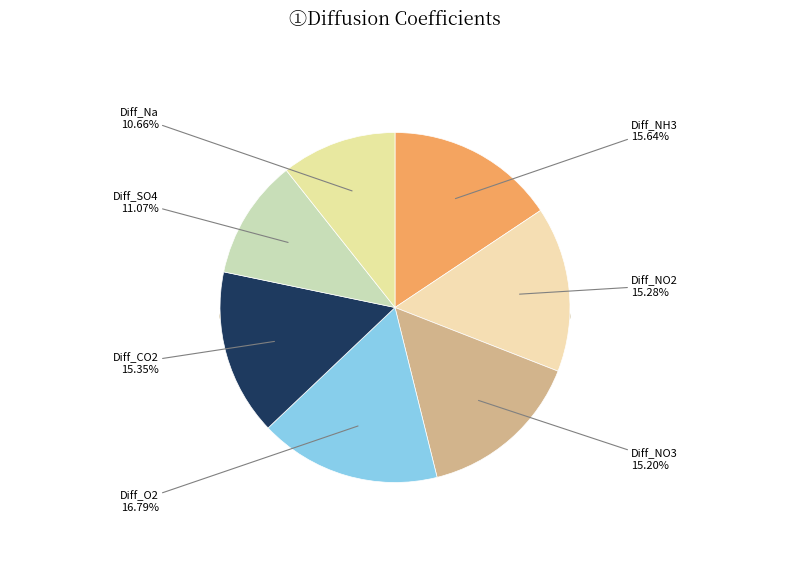

True or false: Diff_Na accounts for 3% of the total.

False